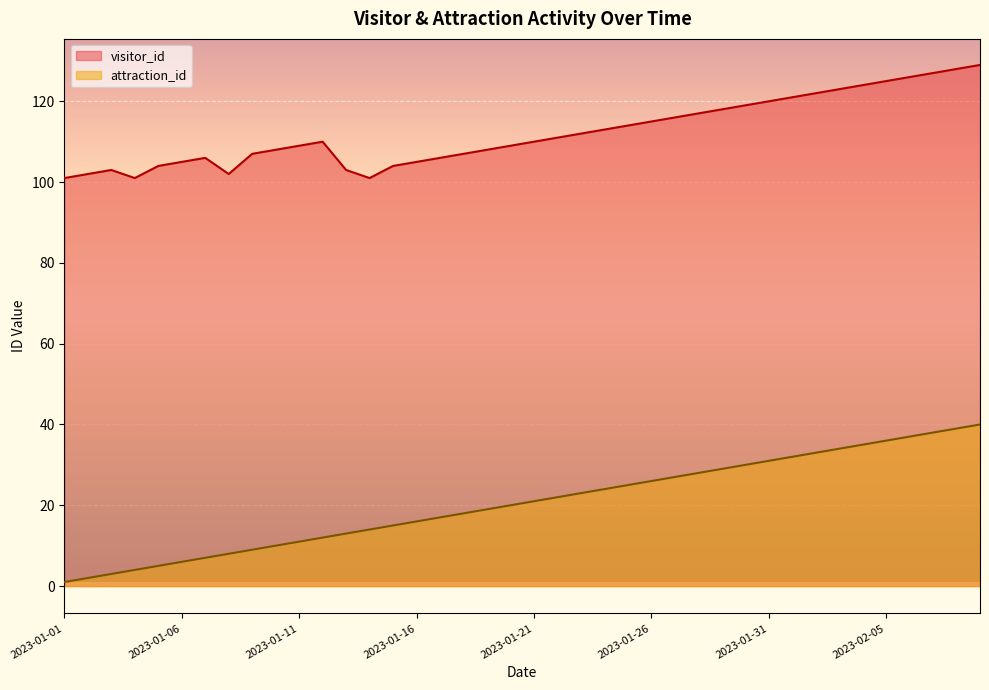

Which has a higher value, 2023-02-09 or 2023-02-03?

2023-02-09